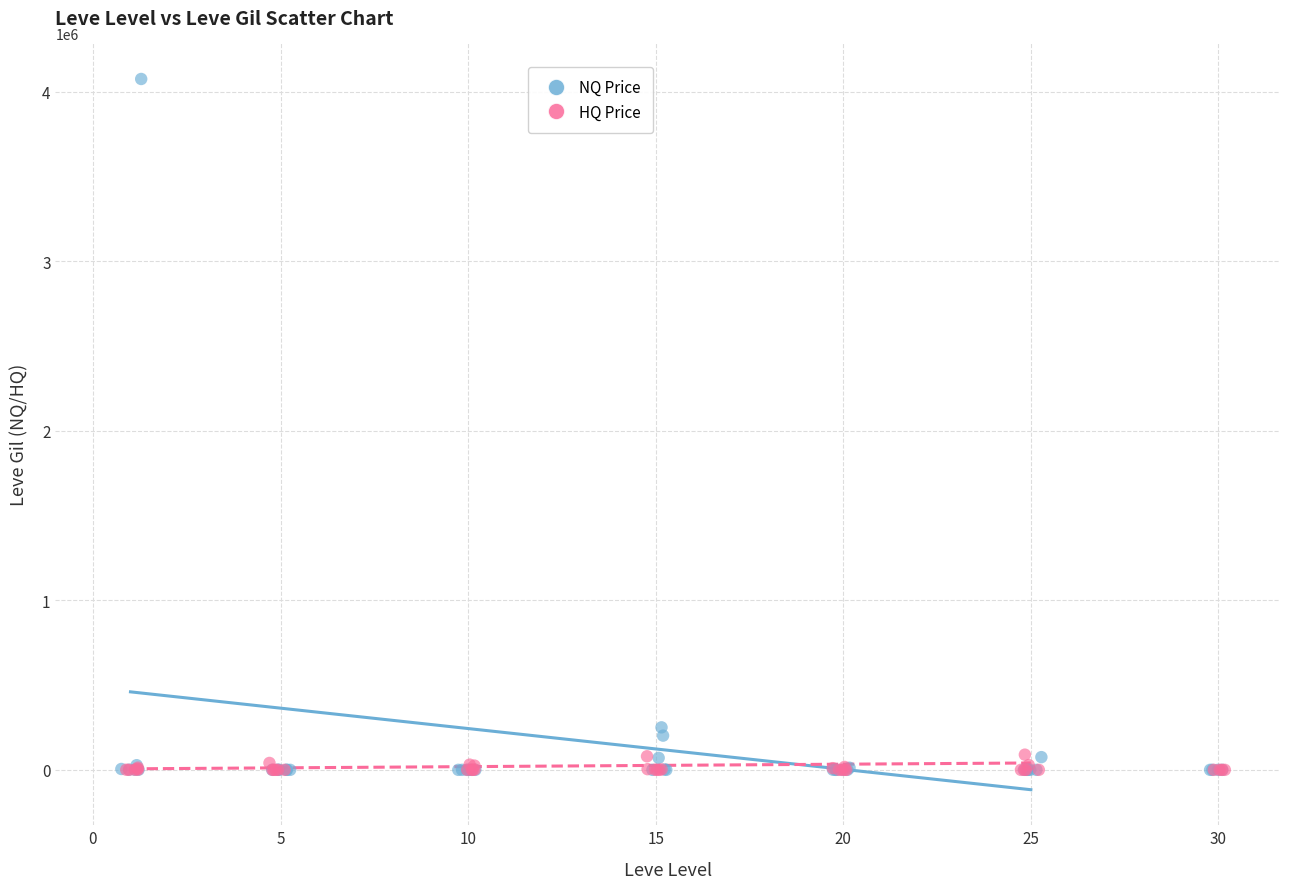

Which series has the widest spread of Y values?

NQ Price